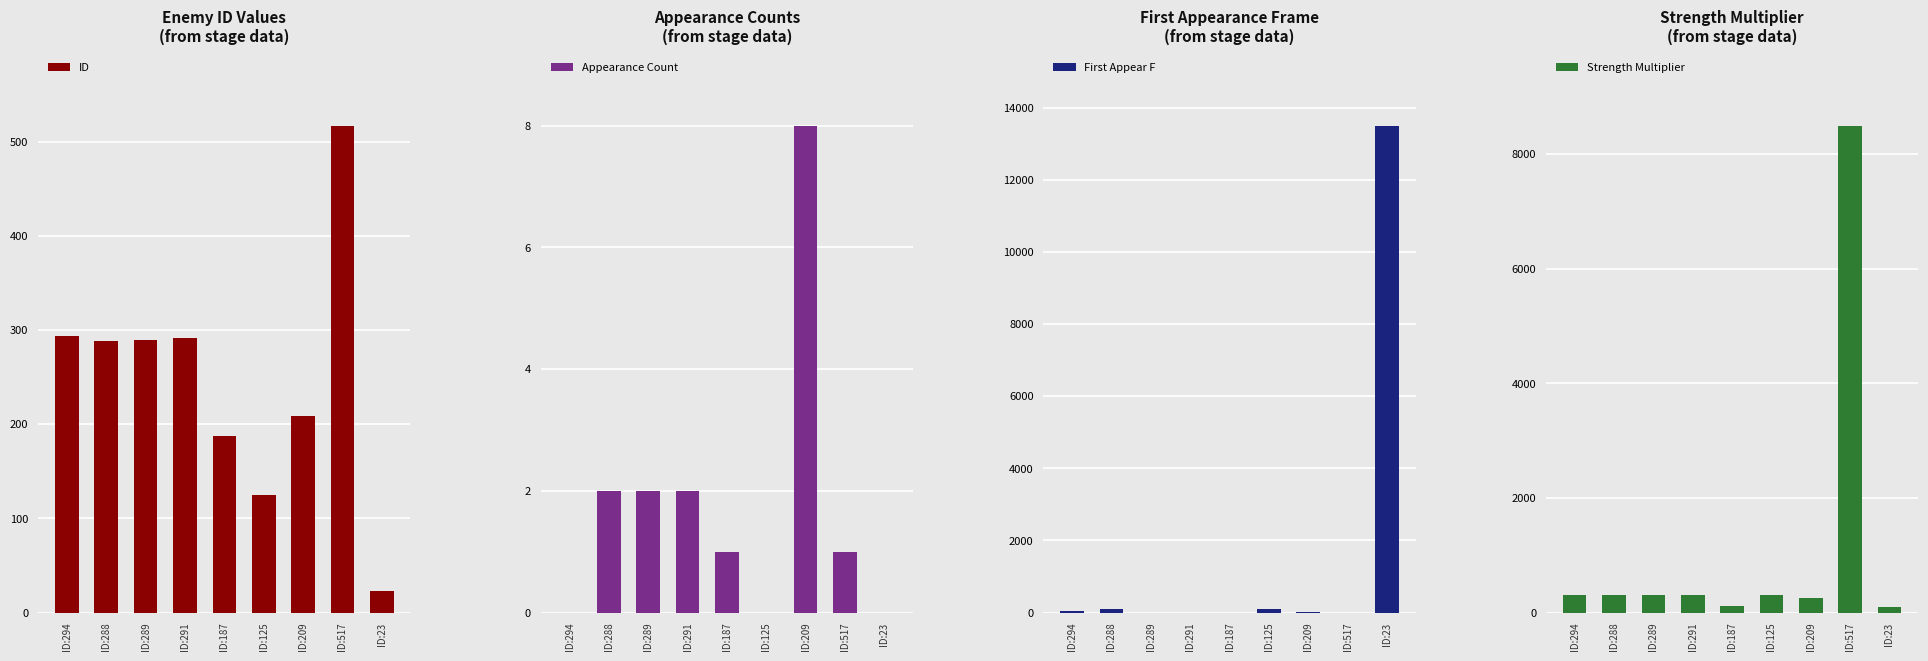

Which series has the largest total across all categories?

First Appear F